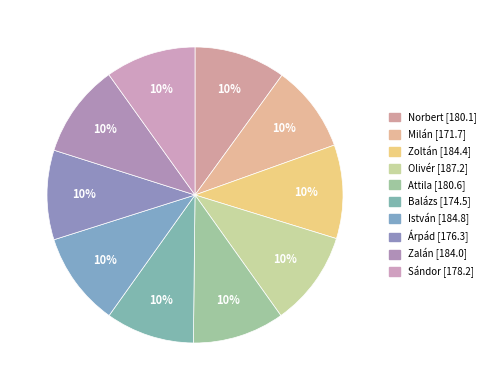

What percentage is the Zoltán slice, to the nearest percent?

10%